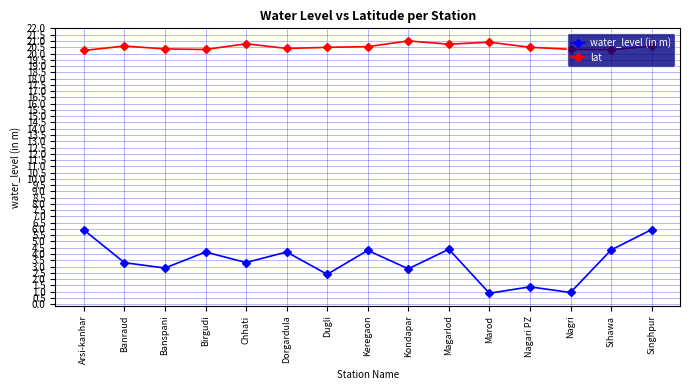

The lat series shows 20.8 at Chhati. True or false?

True